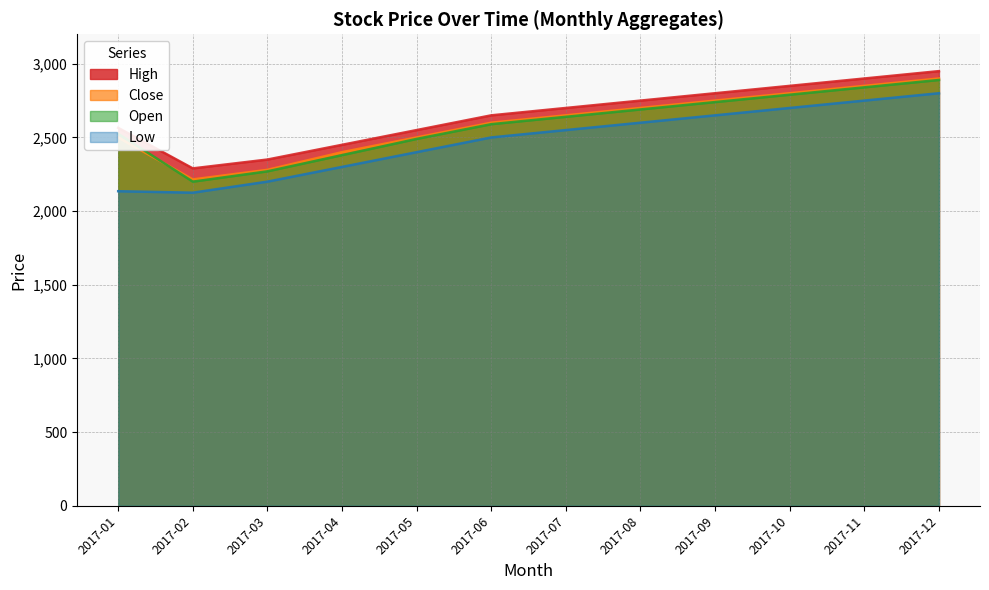

What is the difference between the second highest and minimum values in the Open series?

640